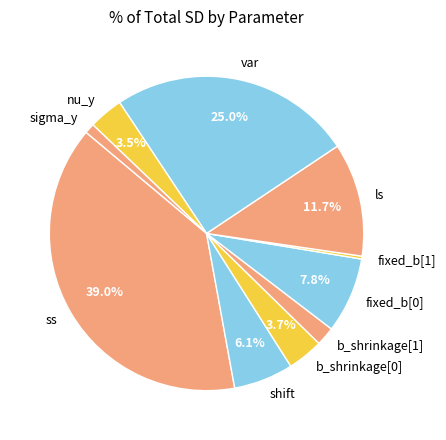

To the nearest percent, what is the average slice percentage?

10%